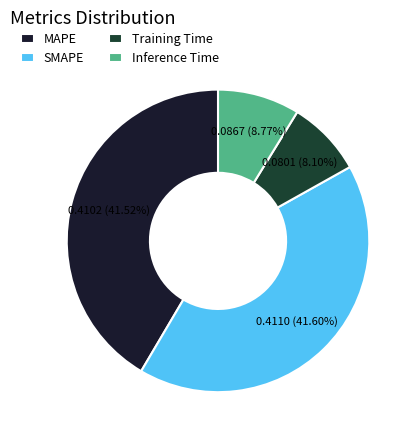

What portion of the pie excludes Inference Time?

91.2%